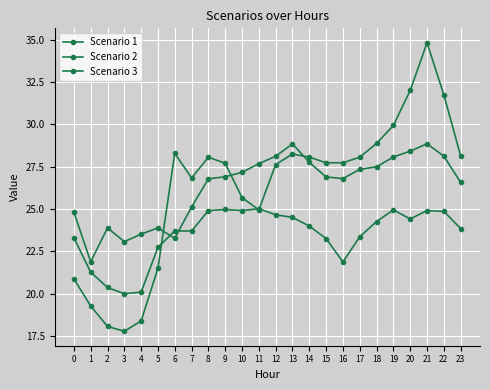

What is the sum of all Scenario 1 values?

563.7